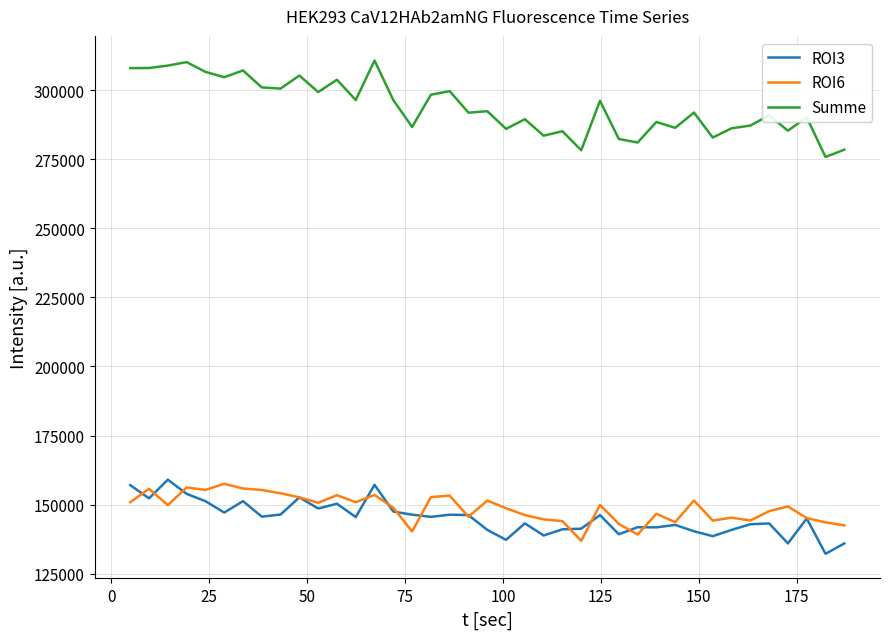

True or false: ROI3 and Summe intersect in this chart.

False